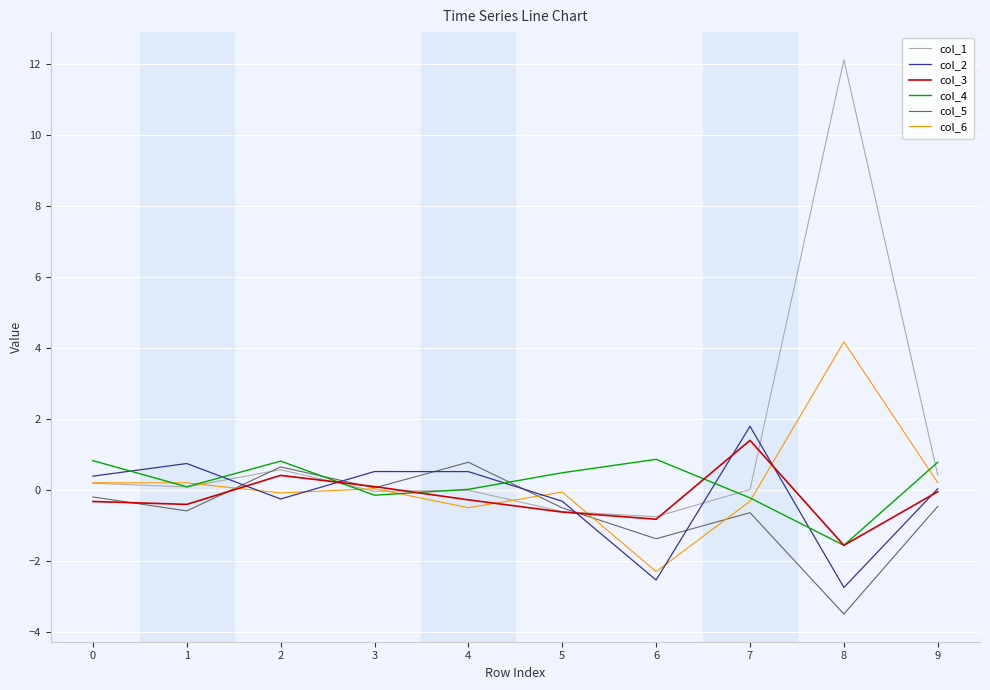

What is the greatest value displayed?

12.1